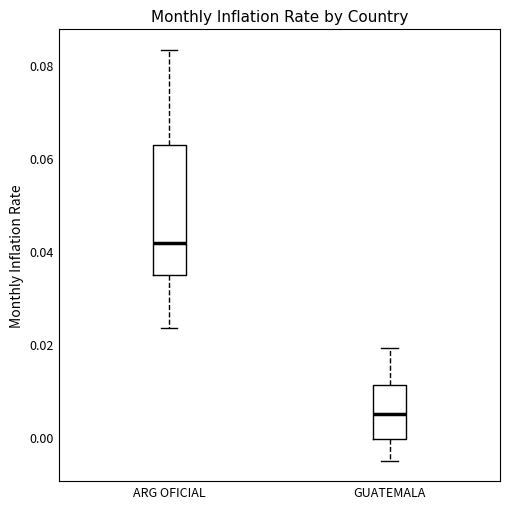

Comparing the boxes themselves (not the whiskers), which one is the tallest?

ARG OFICIAL